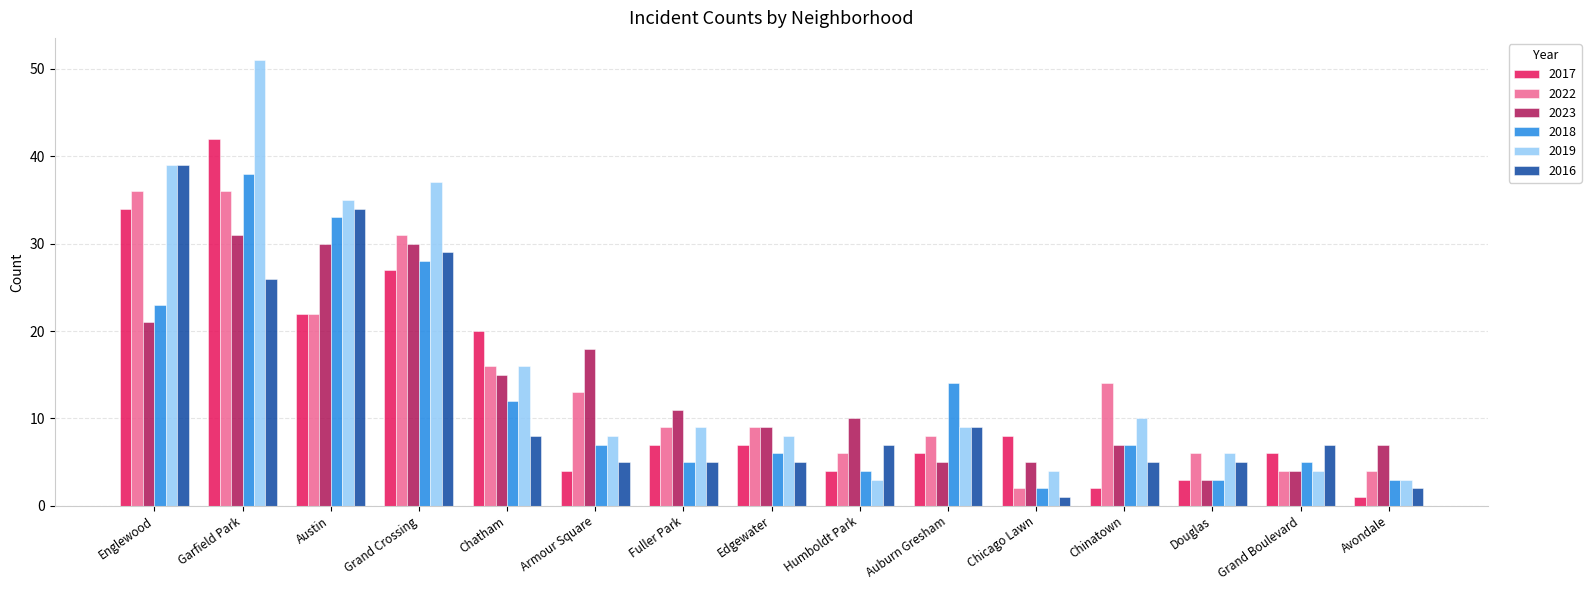

The 2018 series shows 8 at Englewood. True or false?

False